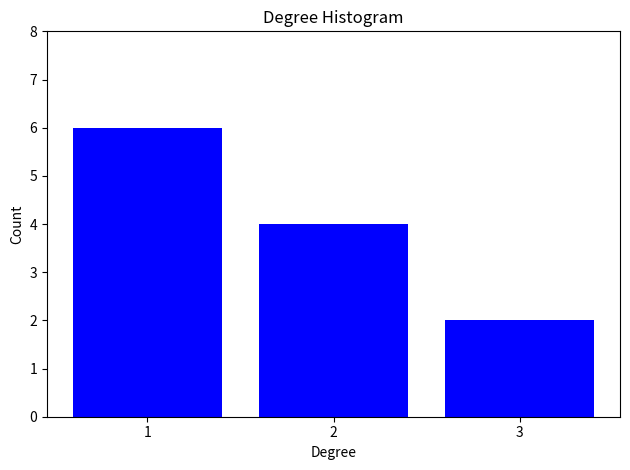

Reading left to right, what are all the values shown in this chart?

1=6	2=4	3=2